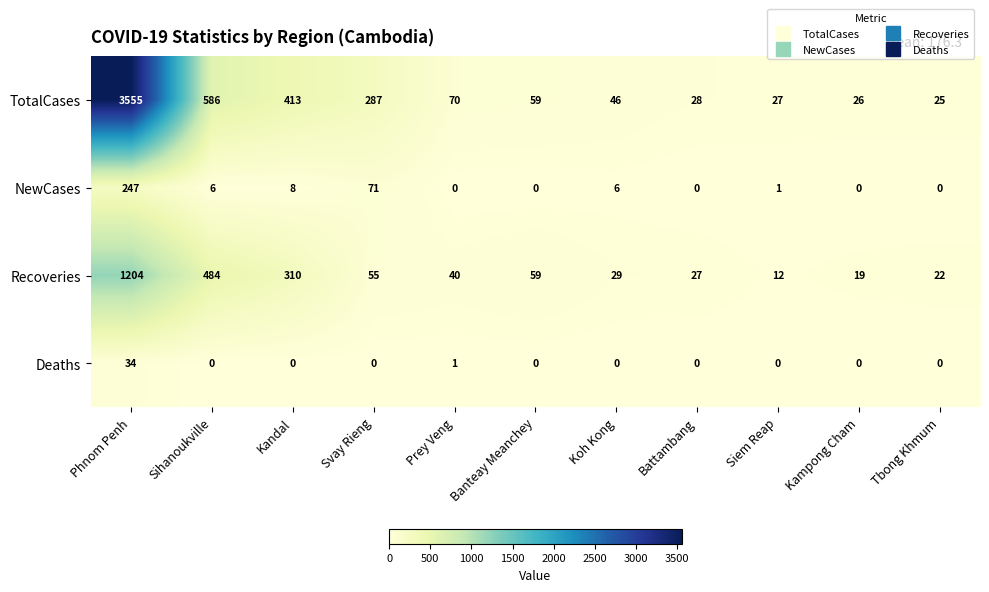

What is the total value across all series at Sihanoukville?

1076